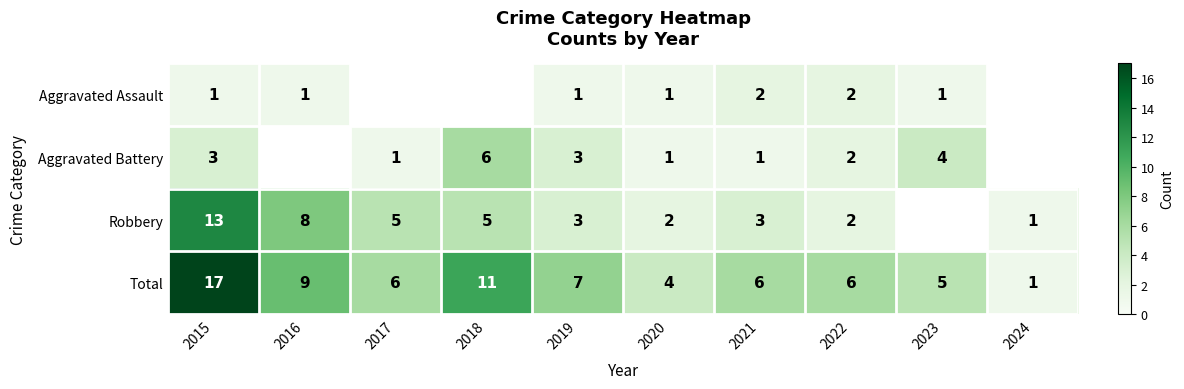

Which category has the highest value in the Total series?

2015